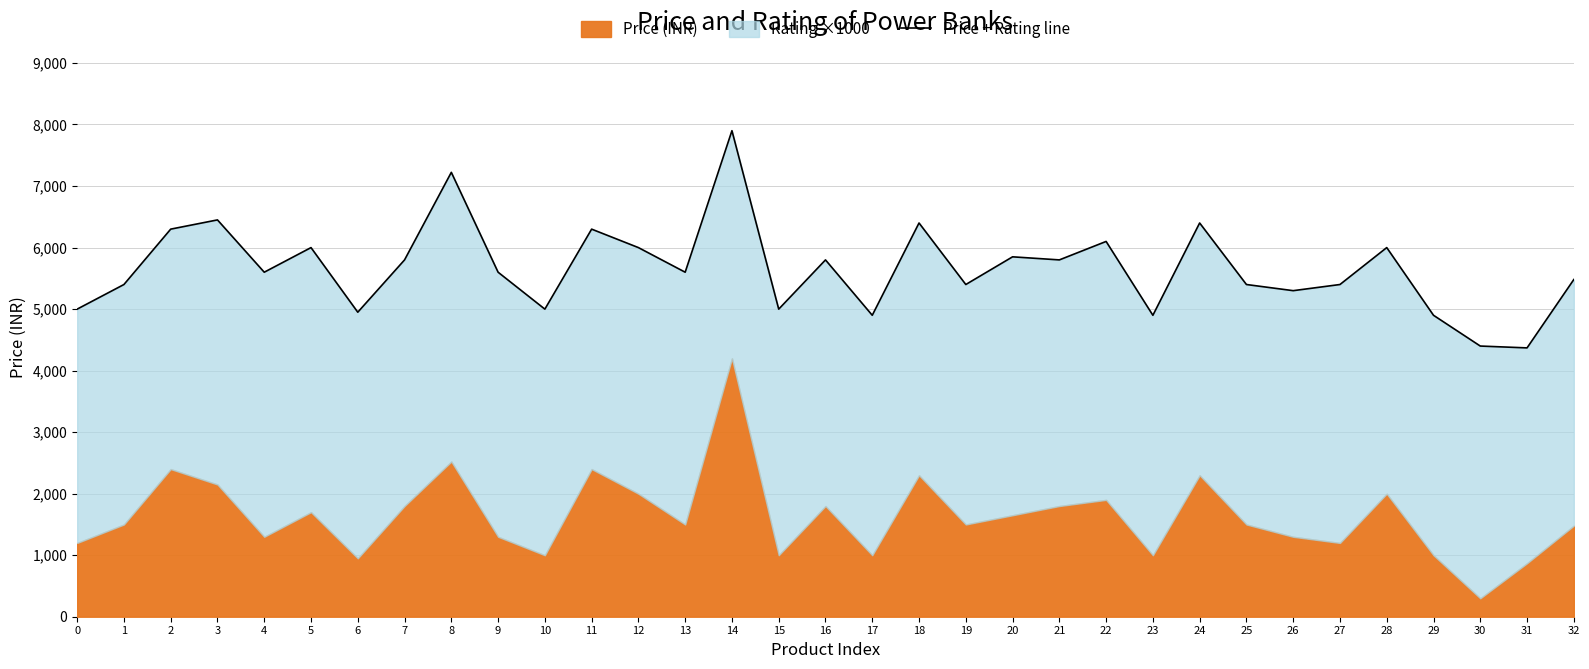

What is the sum of the values at 3 and 8?

13671